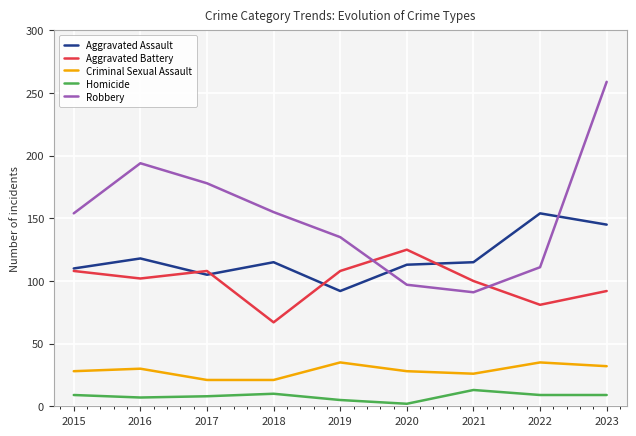

Rank the series by their maximum value, from lowest to highest.

Homicide, Criminal Sexual Assault, Aggravated Battery, Aggravated Assault, Robbery